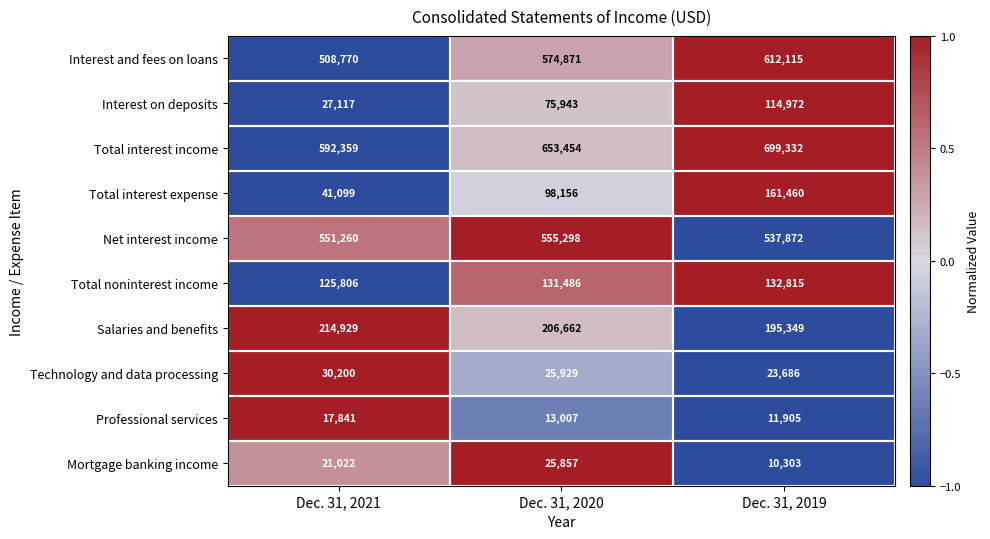

At which label is Total interest expense closest to 101279?

Dec. 31, 2020